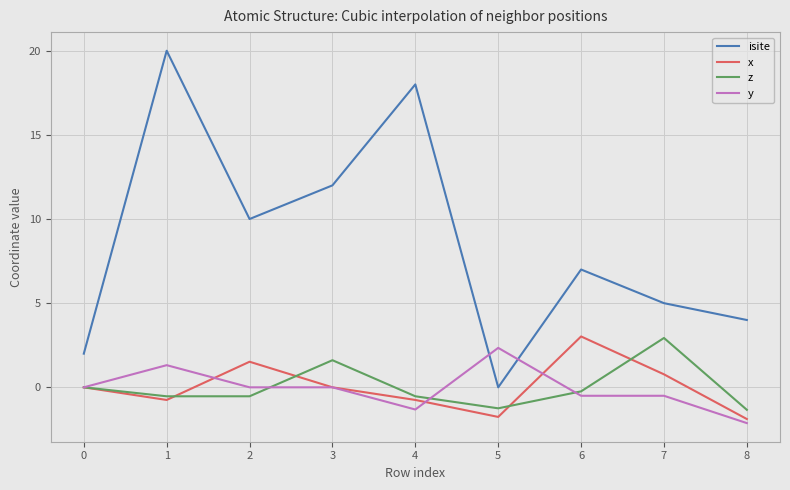

What is the difference between the highest and lowest values at 6?

7.5